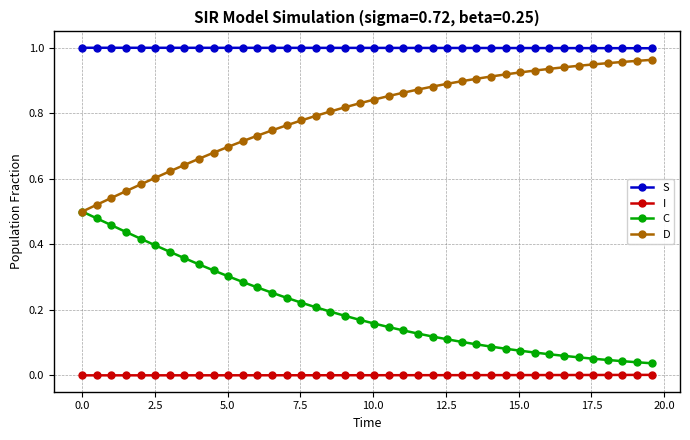

True or false: S and C cross at least once.

False